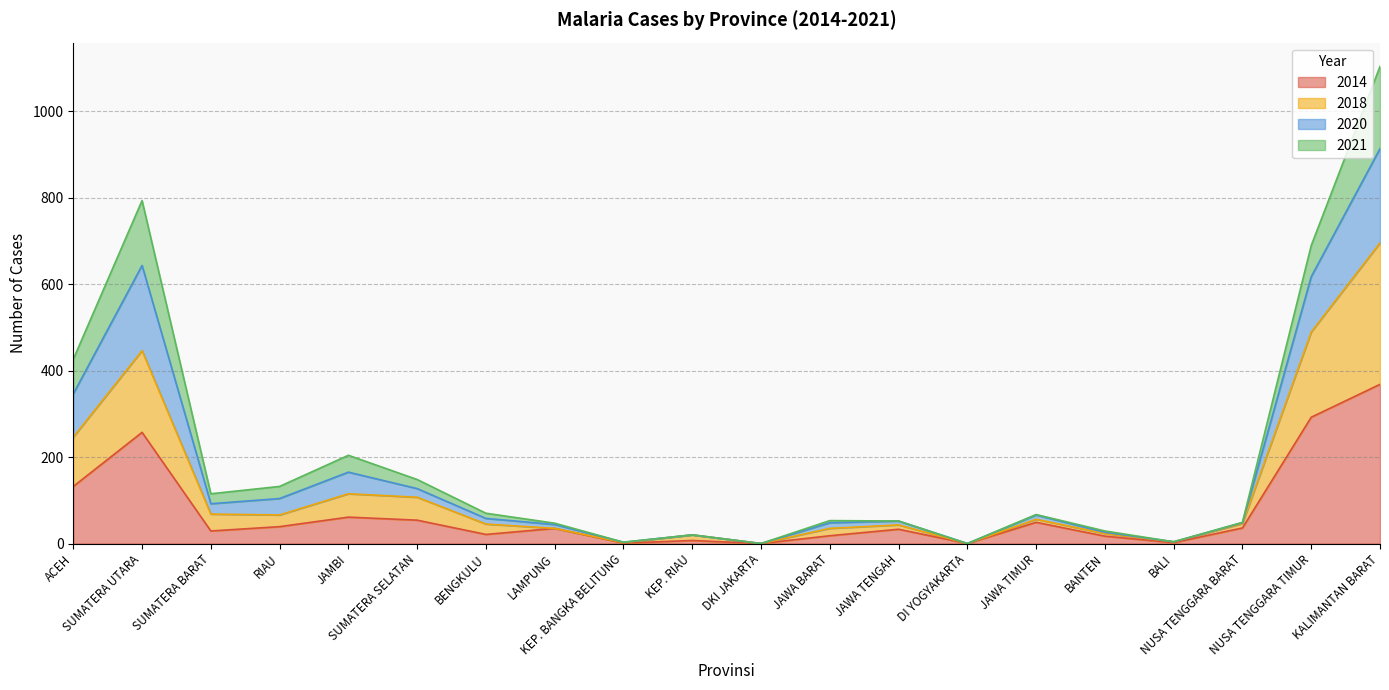

What are all the series names shown in the legend?

2014, 2018, 2020, 2021